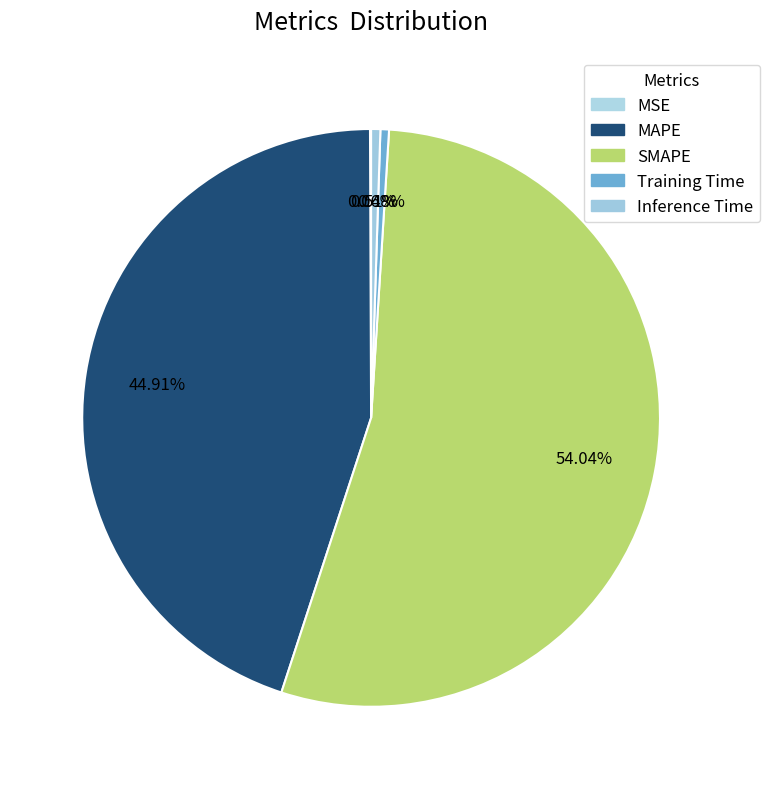

To the nearest percent, what percentage of the pie is SMAPE?

54%